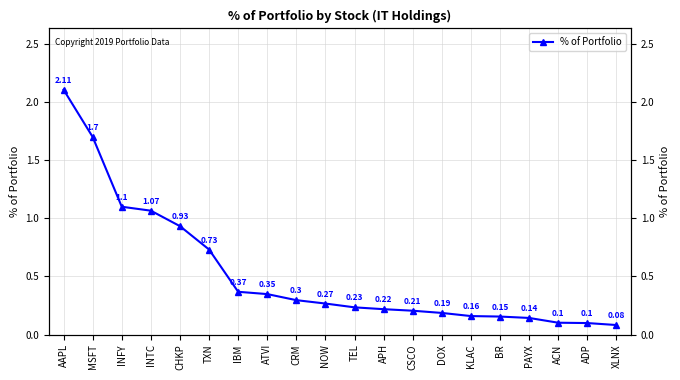

What is the average value?

0.5